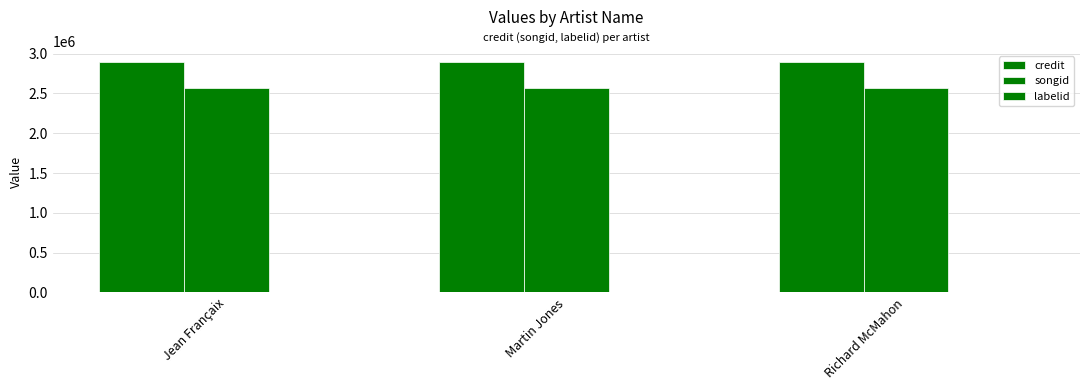

How many groups of bars are there?

3